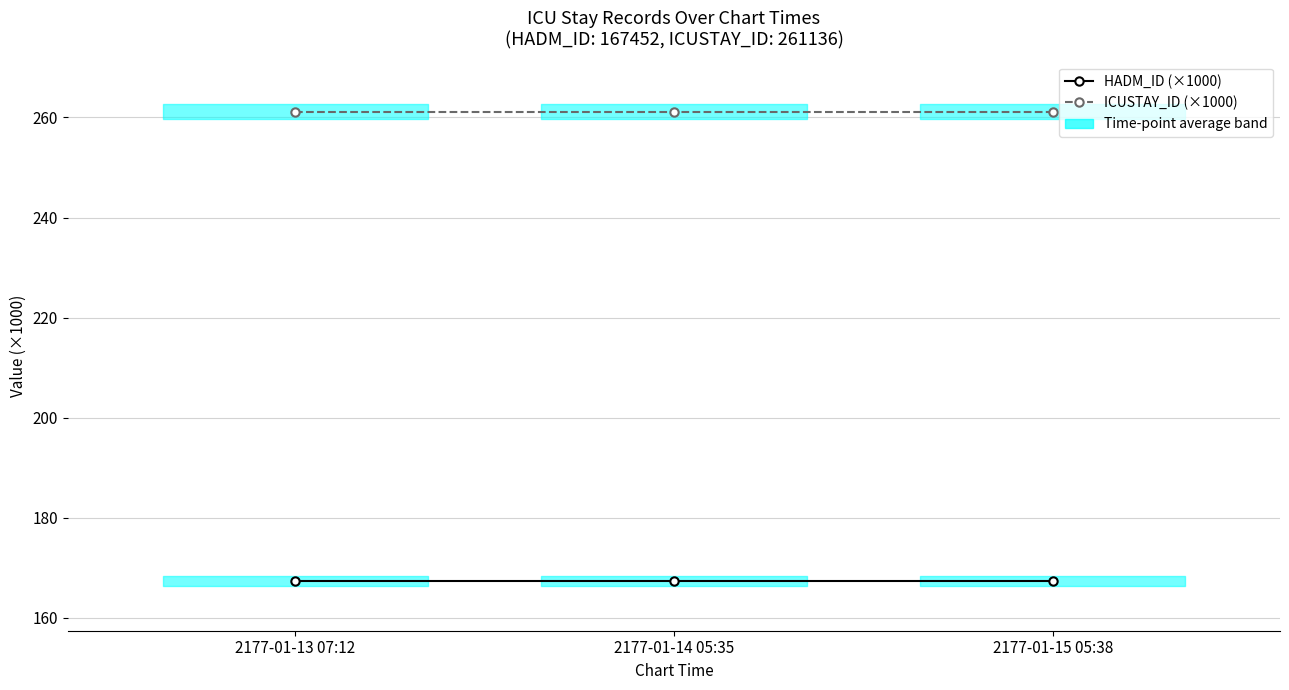

Reading right to left, what are all the values shown in this chart?

HADM_ID (×1000): 167.5	167.5	167.5
ICUSTAY_ID (×1000): 261.1	261.1	261.1